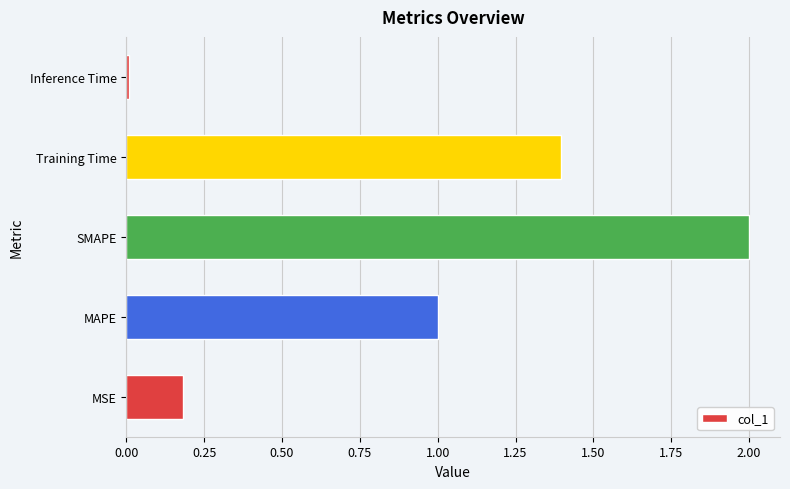

What is the change in value from MSE to MAPE?

+0.8